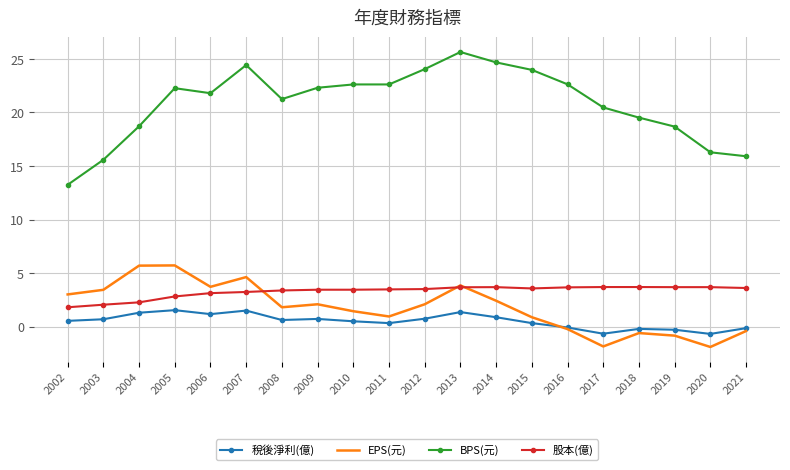

Rank the series at 2002 from lowest to highest value.

稅後淨利(億), 股本(億), EPS(元), BPS(元)